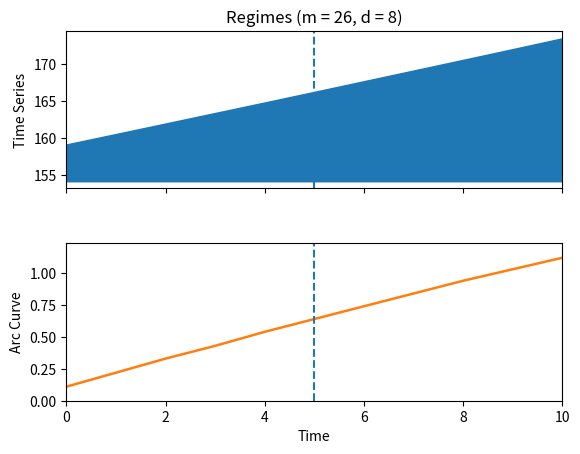

What is the sum of the values at 7 and 10?

2.0